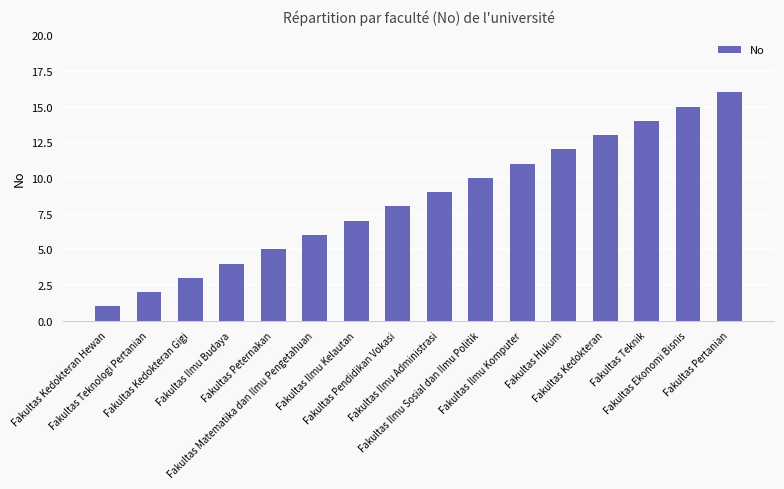

List the labels in order of value, largest first.

Fakultas Pertanian, Fakultas Ekonomi Bisnis, Fakultas Teknik, Fakultas Kedokteran, Fakultas Hukum, Fakultas Ilmu Komputer, Fakultas Ilmu Sosial dan Ilmu Politik, Fakultas Ilmu Administrasi, Fakultas Pendidikan Vokasi, Fakultas Ilmu Kelautan, Fakultas Matematika dan Ilmu Pengetahuan, Fakultas Peternakan, Fakultas Ilmu Budaya, Fakultas Kedokteran Gigi, Fakultas Teknologi Pertanian, Fakultas Kedokteran Hewan